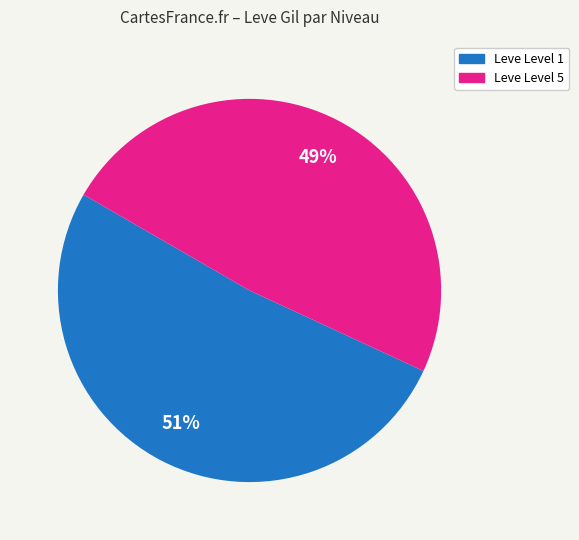

Does any single category account for the majority?

Yes